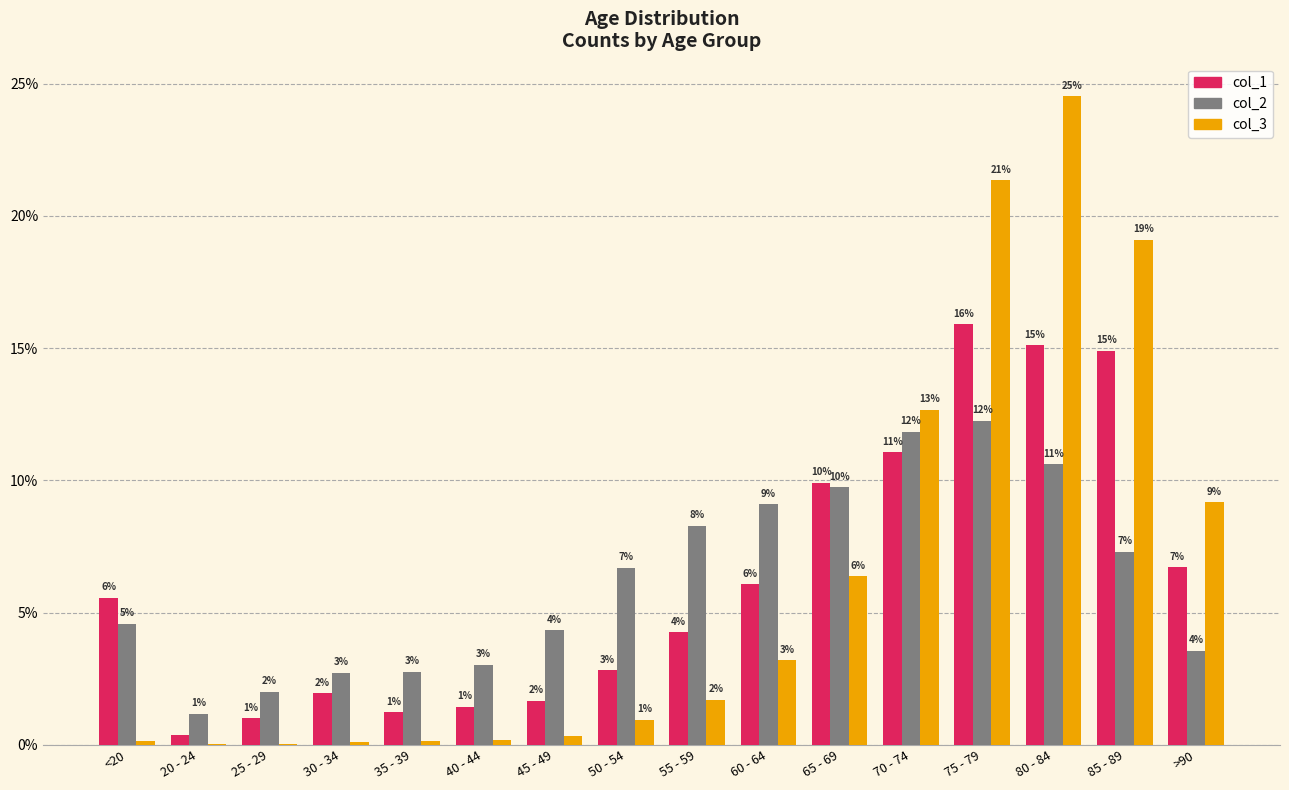

What are all the series names shown in the legend?

col_1, col_2, col_3